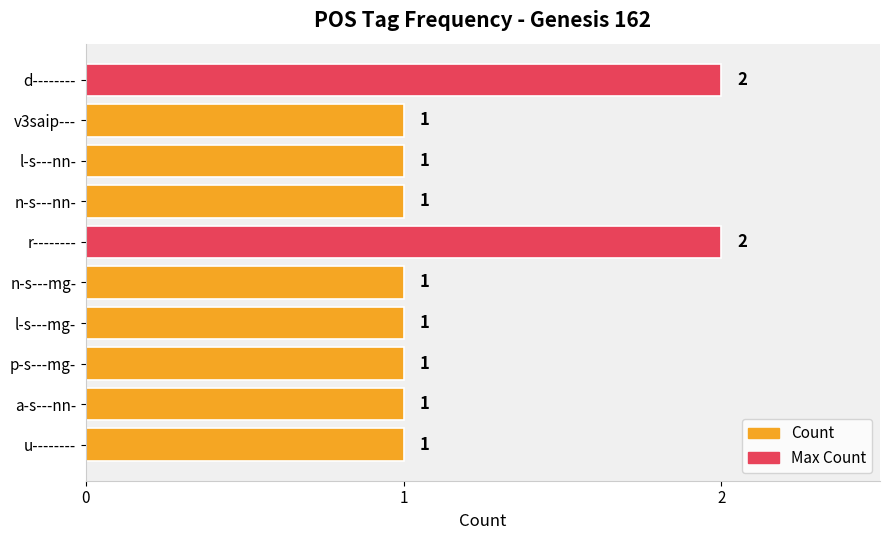

What is the minimum value shown in the chart?

1